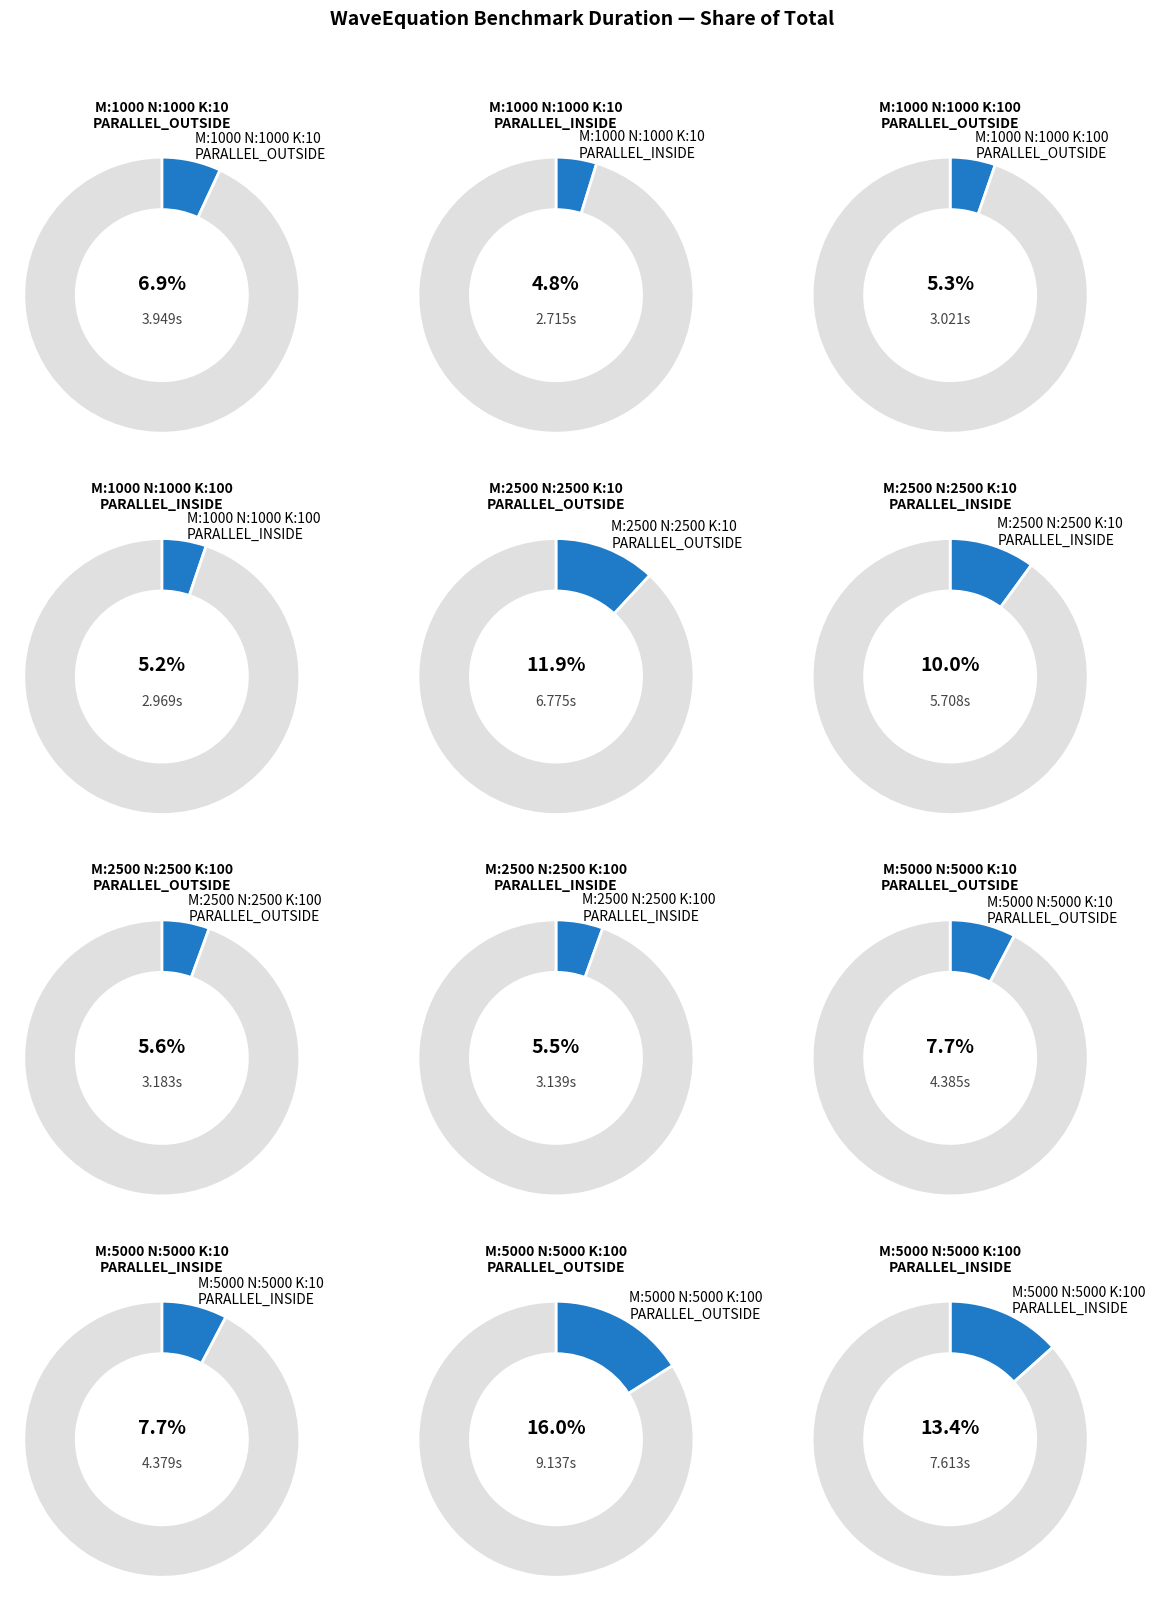

How many segments does this pie chart have?

12